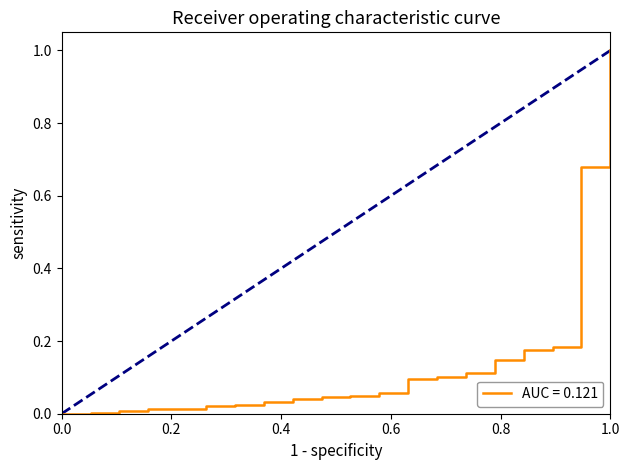

How many lines are shown in the chart?

1